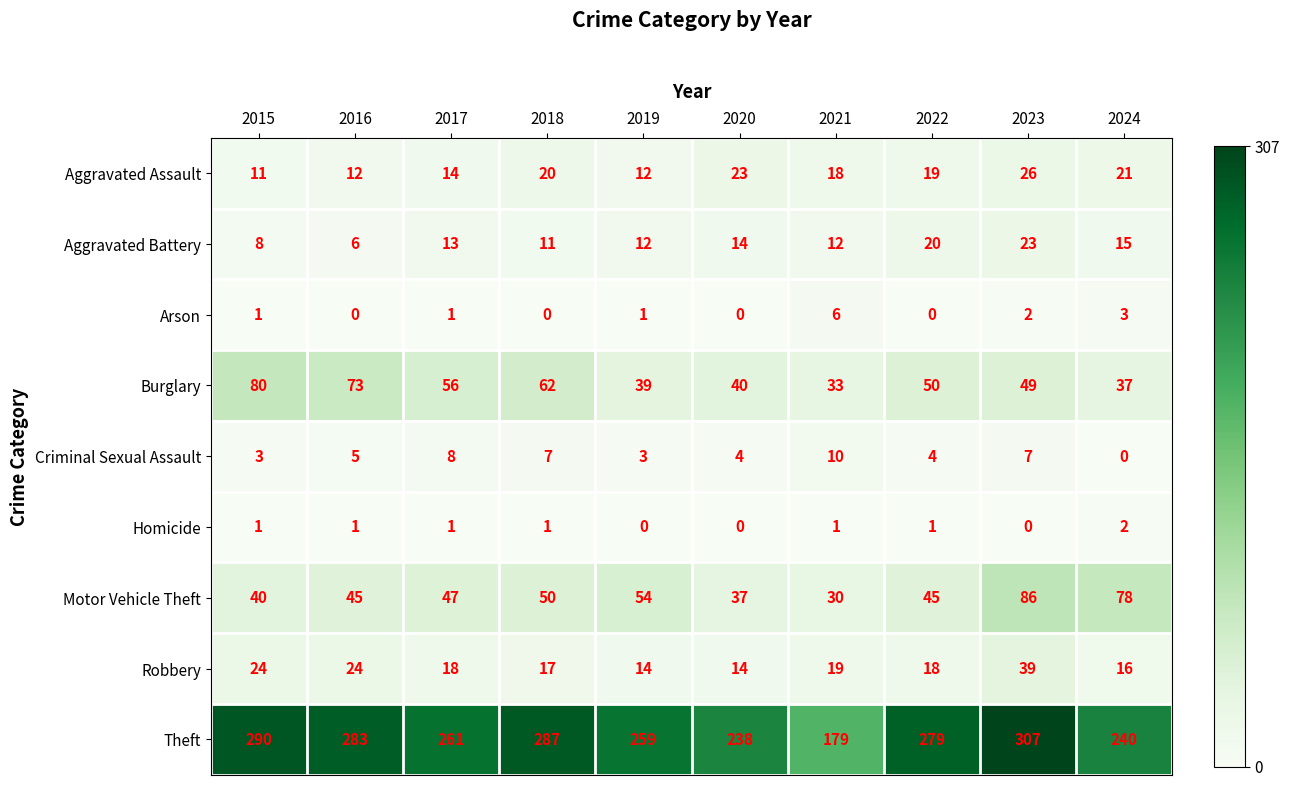

At which category is the sum across all series the highest?

2023